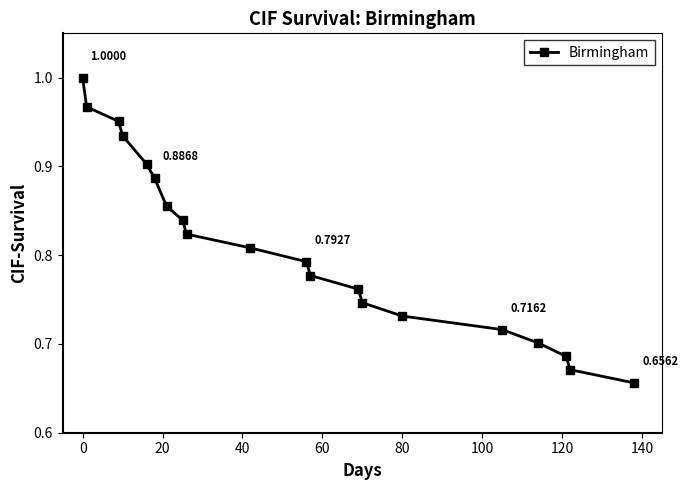

True or false: there are more than 0 points higher than both neighbors.

False